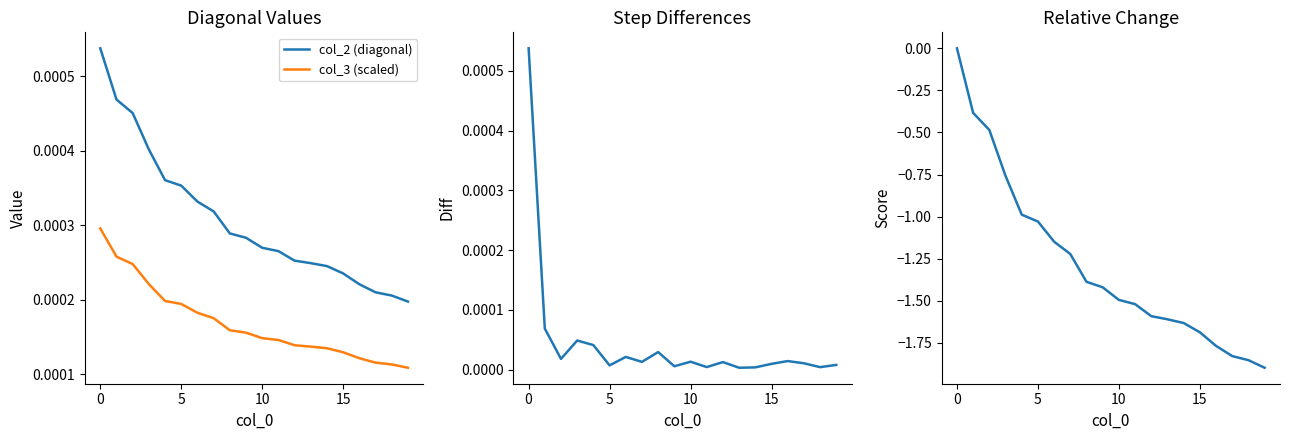

How many distinct data groups are displayed?

4